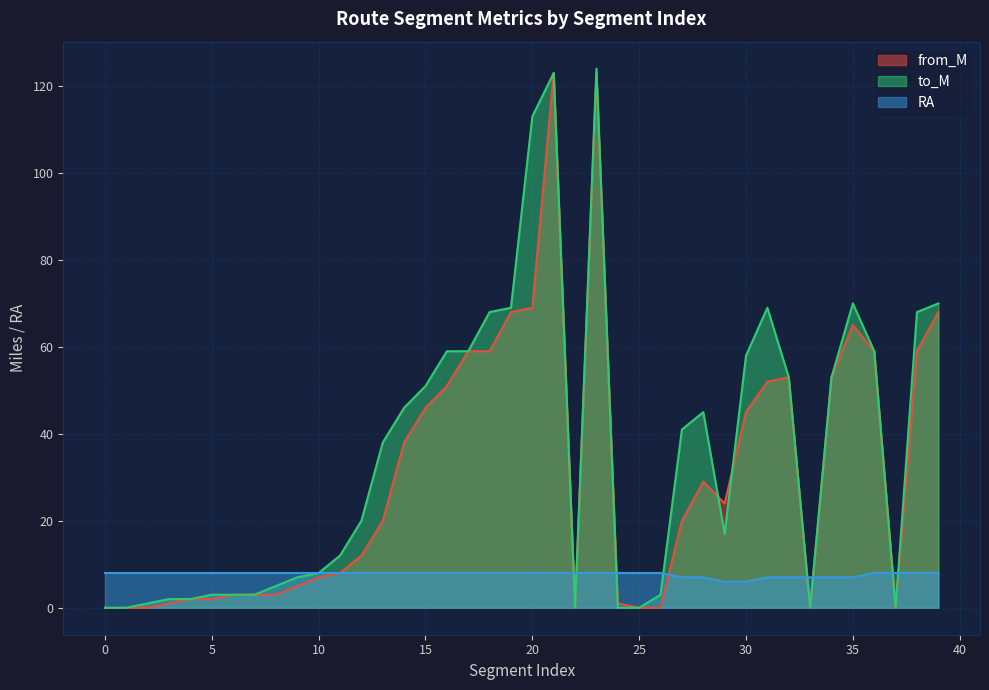

How many categories are shown in the chart?

40